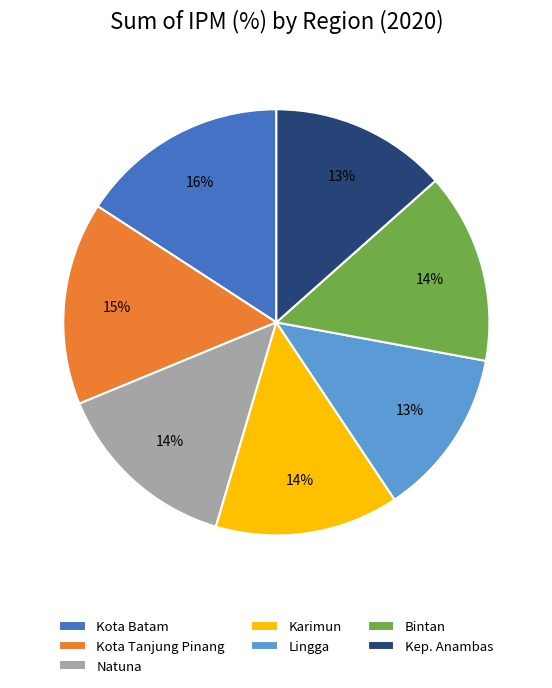

Is there any slice that represents more than half of the pie?

No